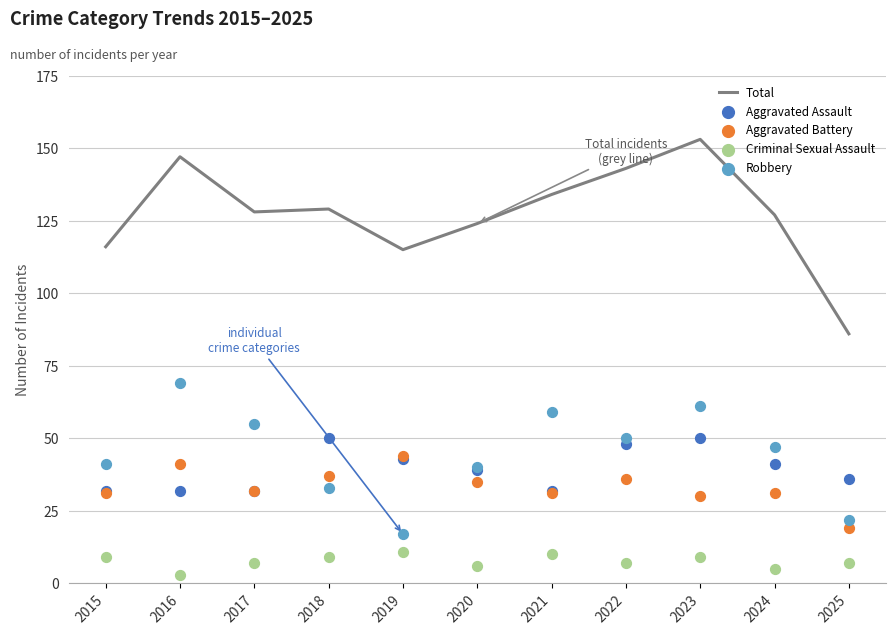

At how many categories does at least one series exceed 85?

11